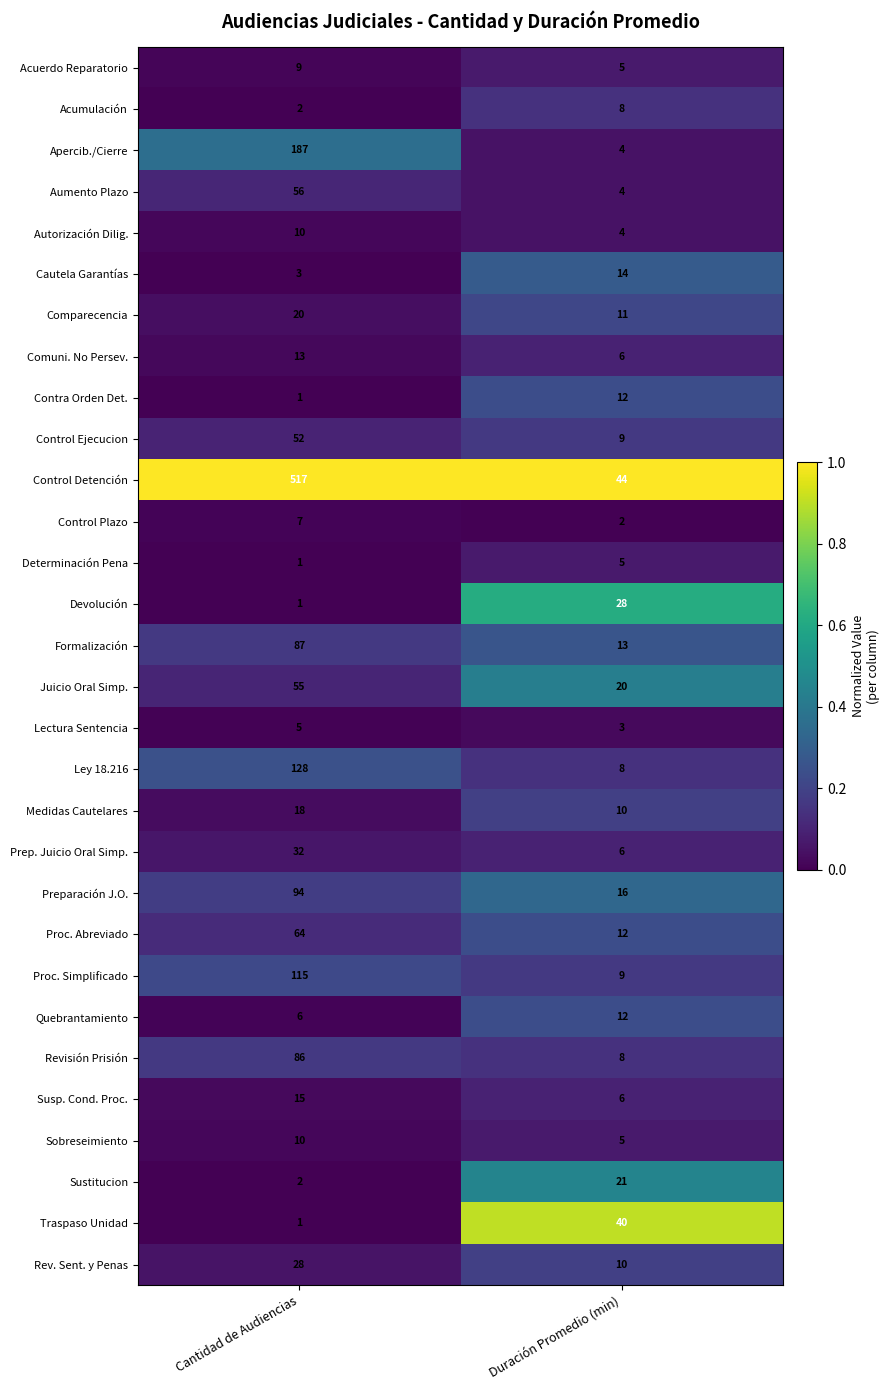

What value does the Lectura Sentencia series have at Cantidad de Audiencias?

5